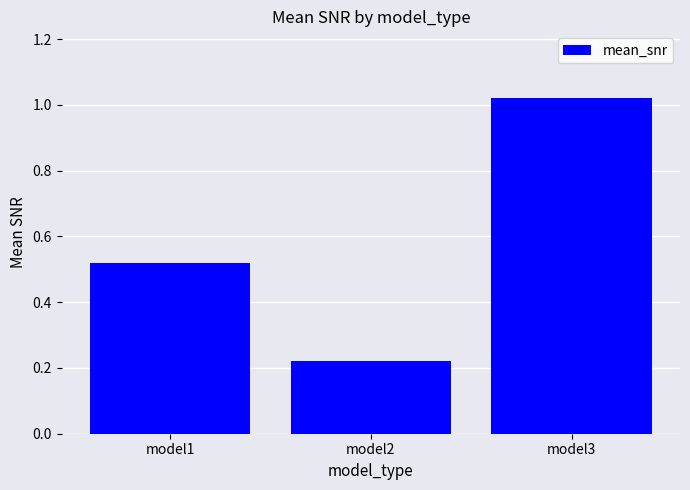

What is the difference between the maximum and minimum values?

0.8